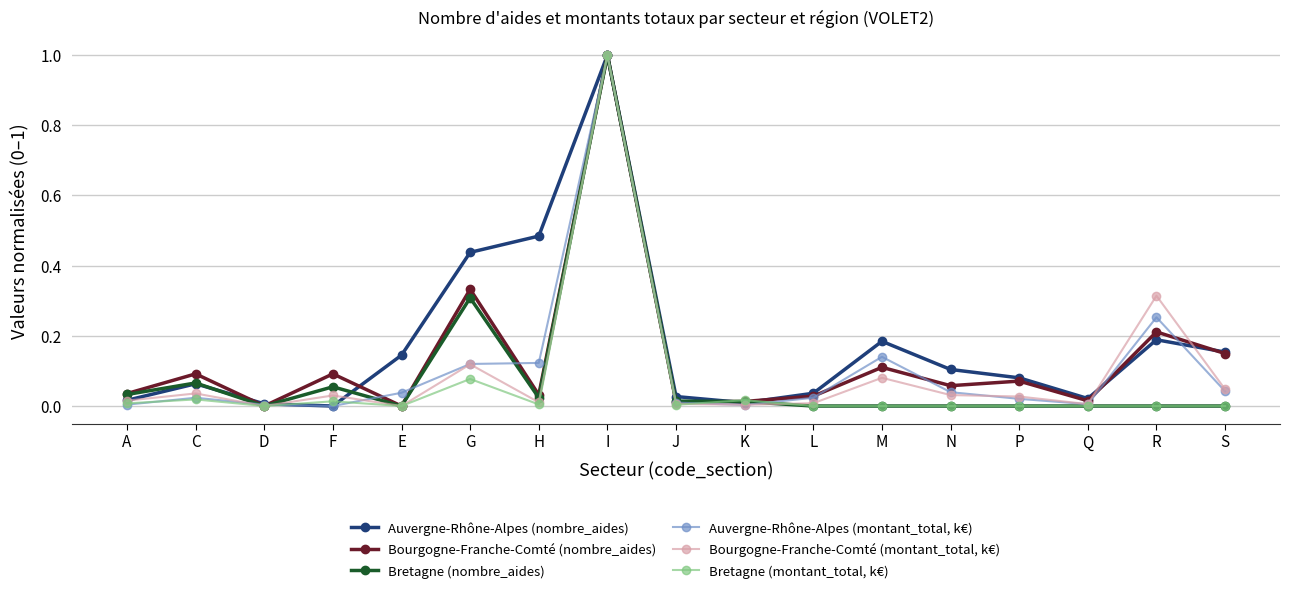

True or false: Auvergne-Rhône-Alpes (nombre_aides) and Bourgogne-Franche-Comté (montant_total, k€) cross at least once.

True